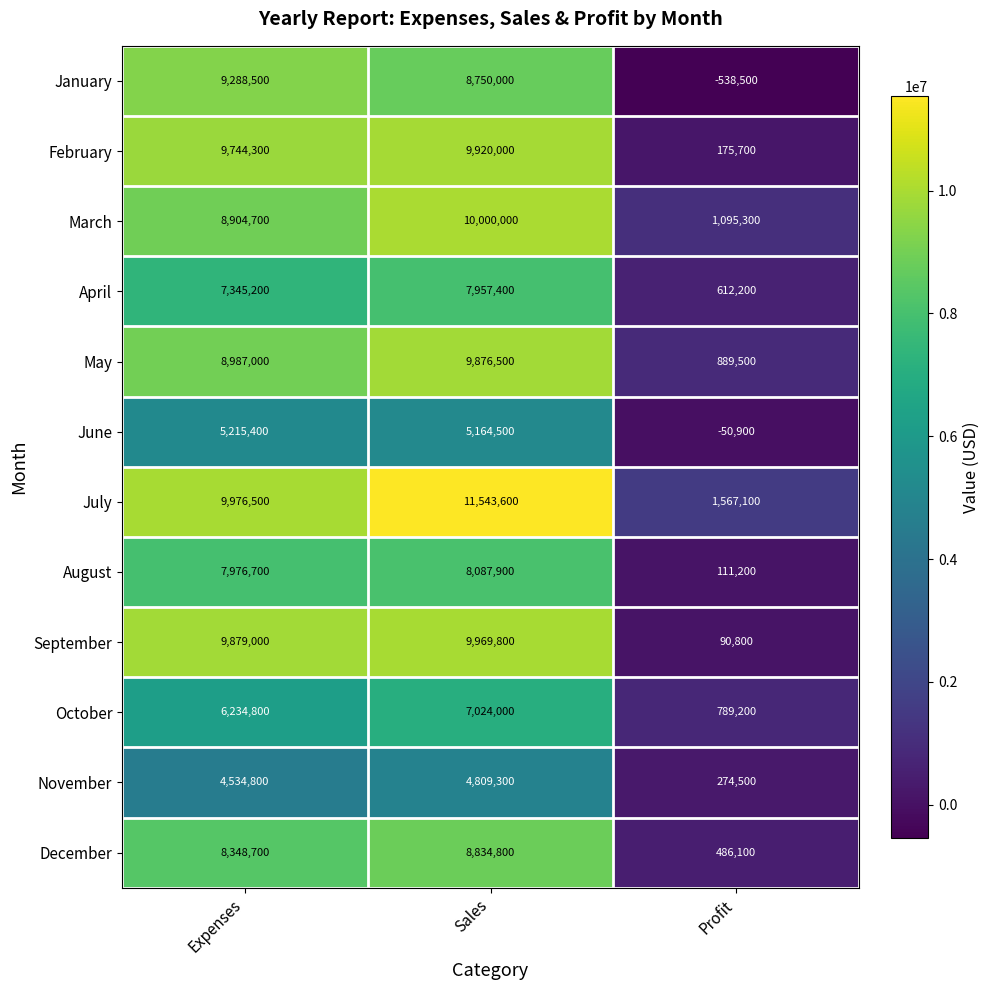

Where is November nearest to the value 2541900?

Expenses